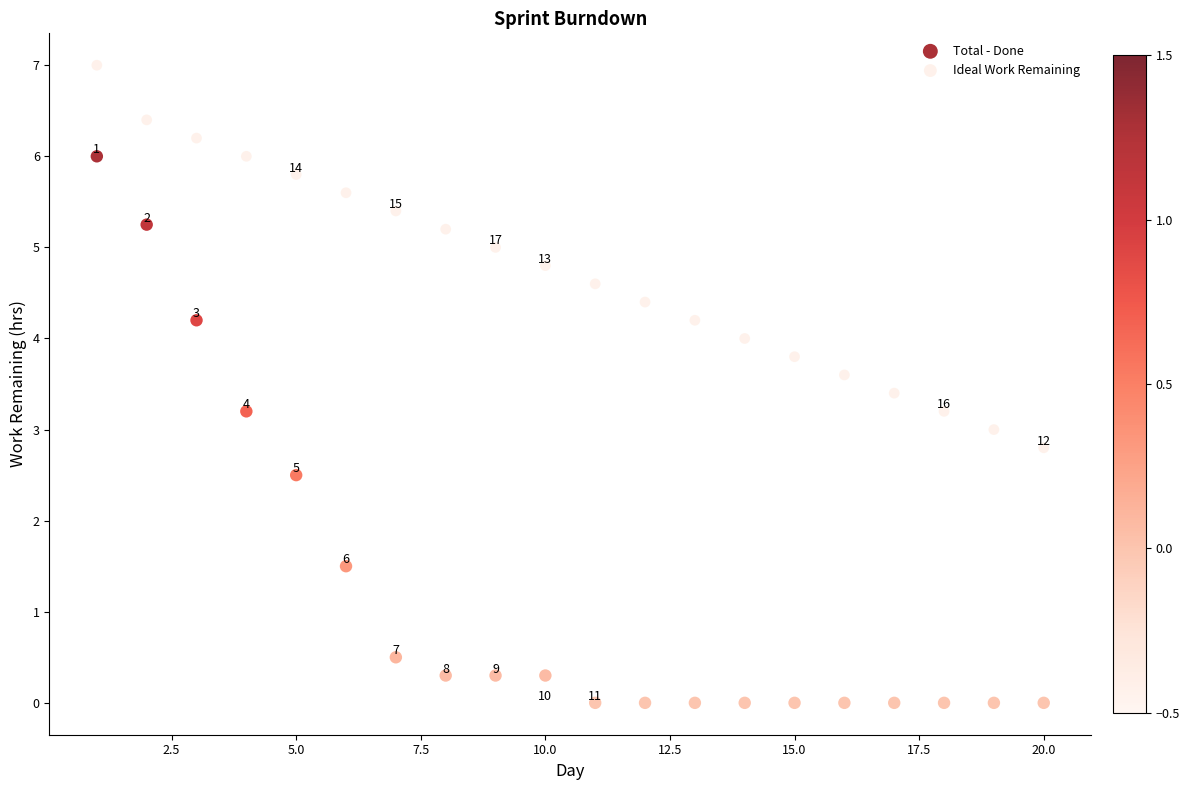

Which series reaches the minimum Y coordinate?

Total - Done